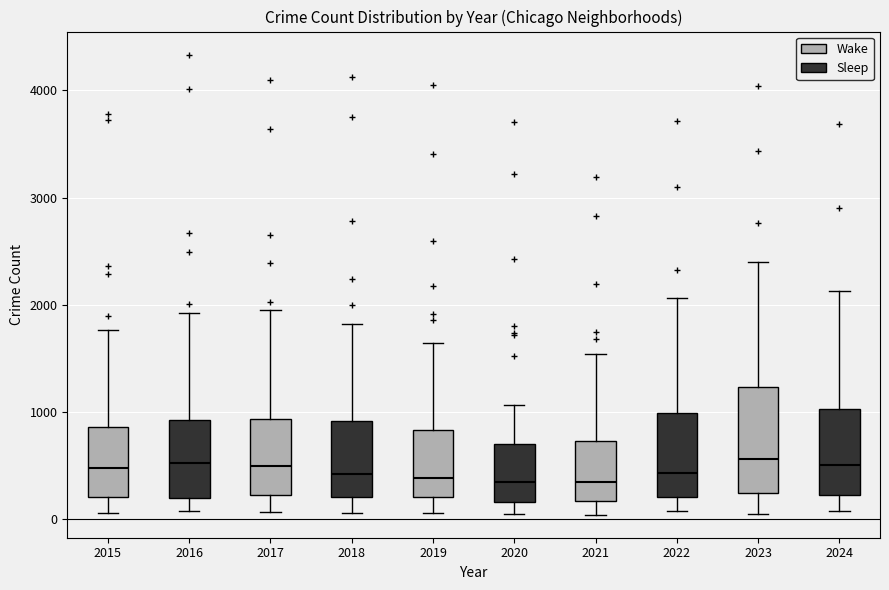

Reading left to right, read every box against the y-axis: the position of its median line, the range the box covers, and the ends of its whiskers. The values are not printed on the chart, so give them approximately, as read against the axis.

2015: median 500, box 200 to 900, whiskers 100 to 1800
2016: median 500, box 200 to 900, whiskers 100 to 1900
2017: median 500, box 200 to 900, whiskers 100 to 1900
2018: median 400, box 200 to 900, whiskers 100 to 1800
2019: median 400, box 200 to 800, whiskers 100 to 1600
2020: median 300, box 200 to 700, whiskers 100 to 1100
2021: median 300, box 200 to 700, whiskers 0 to 1500
2022: median 400, box 200 to 1000, whiskers 100 to 2100
2023: median 600, box 200 to 1200, whiskers 100 to 2400
2024: median 500, box 200 to 1000, whiskers 100 to 2100